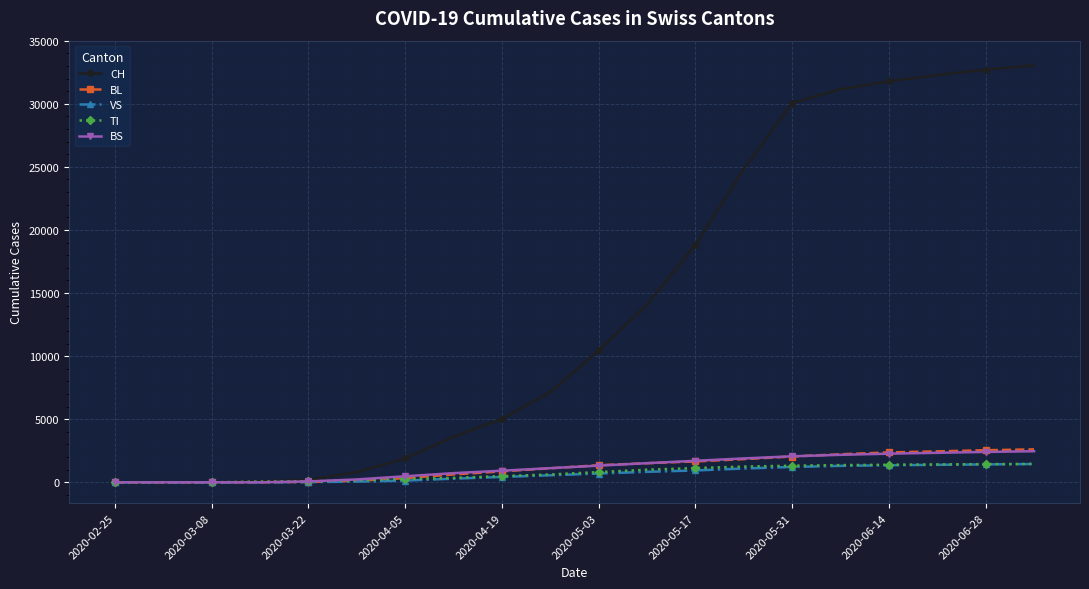

How many intersections are there between TI and BL?

1